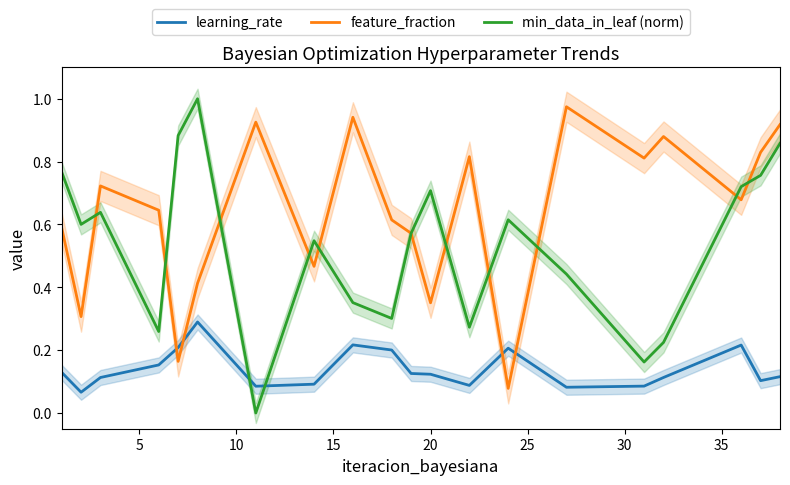

After their last crossing, which series has the higher values: feature_fraction or learning_rate?

feature_fraction